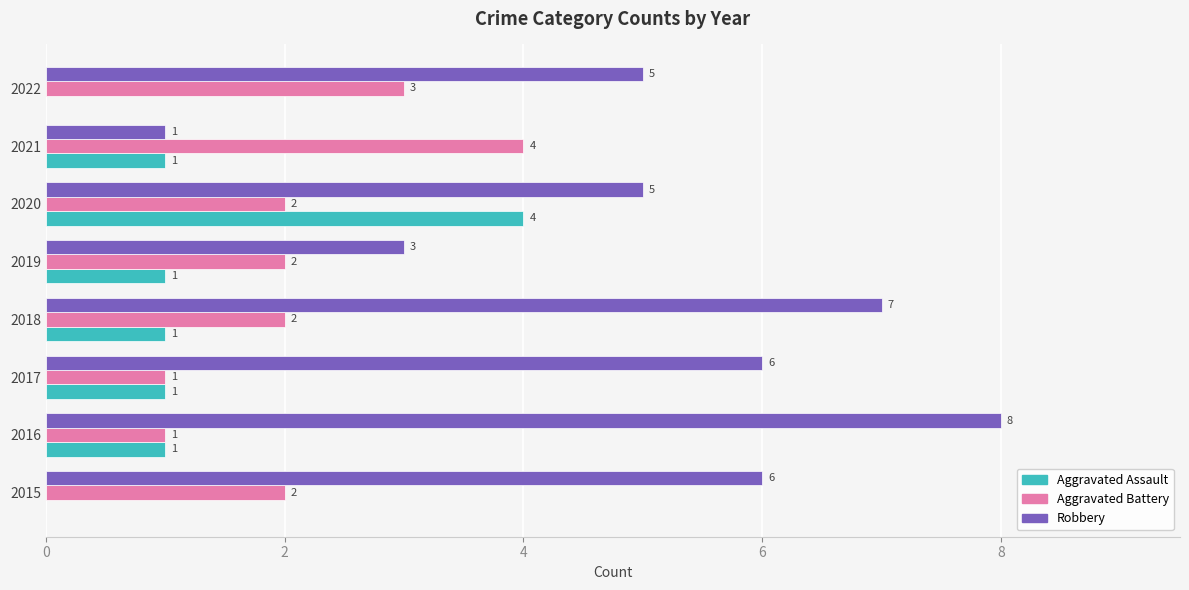

What is the total value across all series at 2021?

6